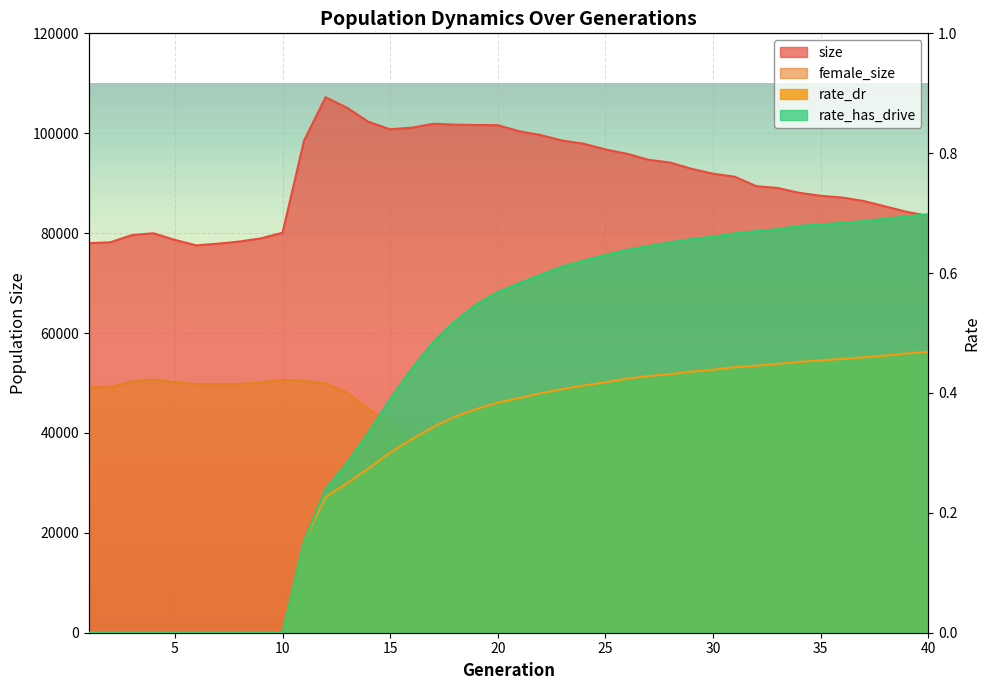

How many lines are shown in the chart?

4